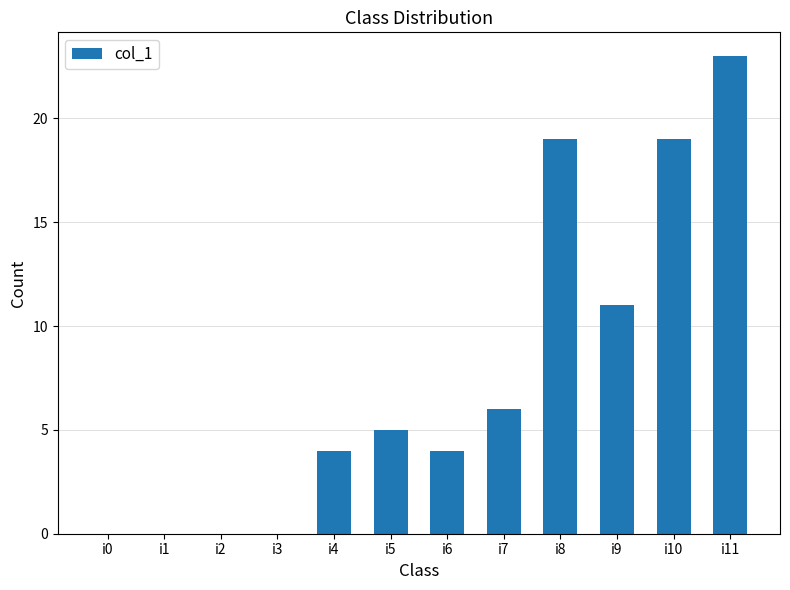

At which category does the chart reach its peak across all series?

i11